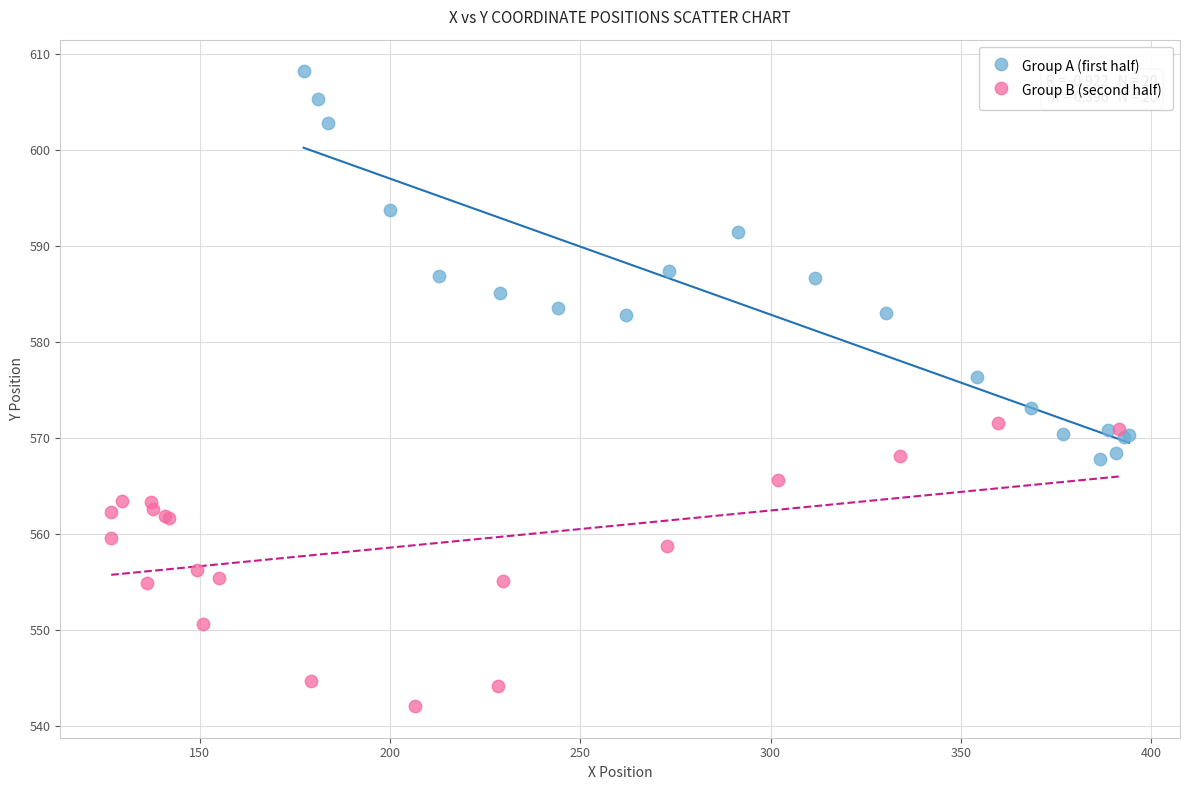

Which series contains the highest Y value?

Group A (first half)